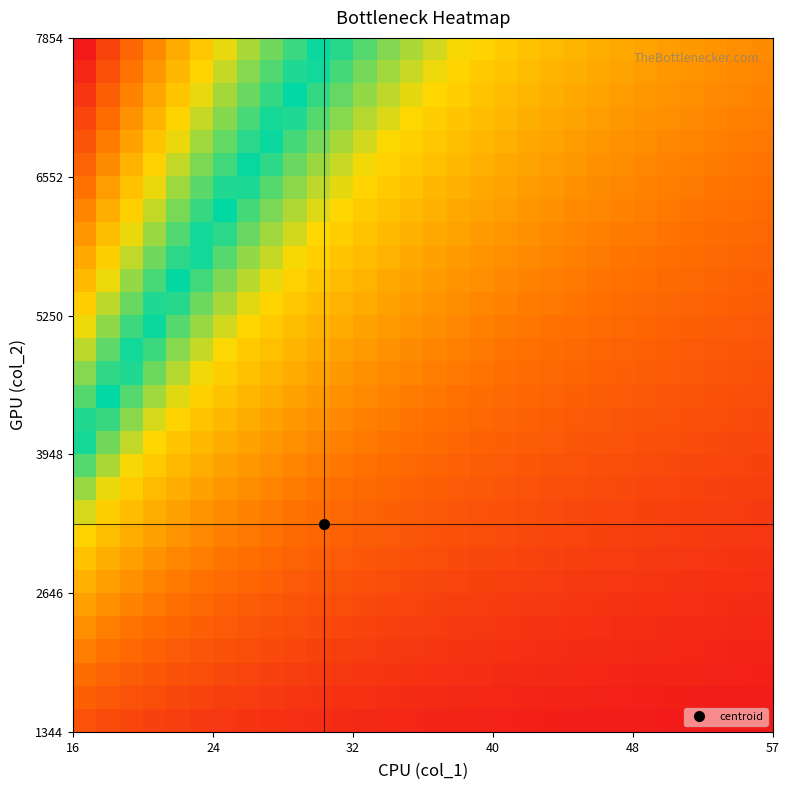

How many distinct data groups are displayed?

30